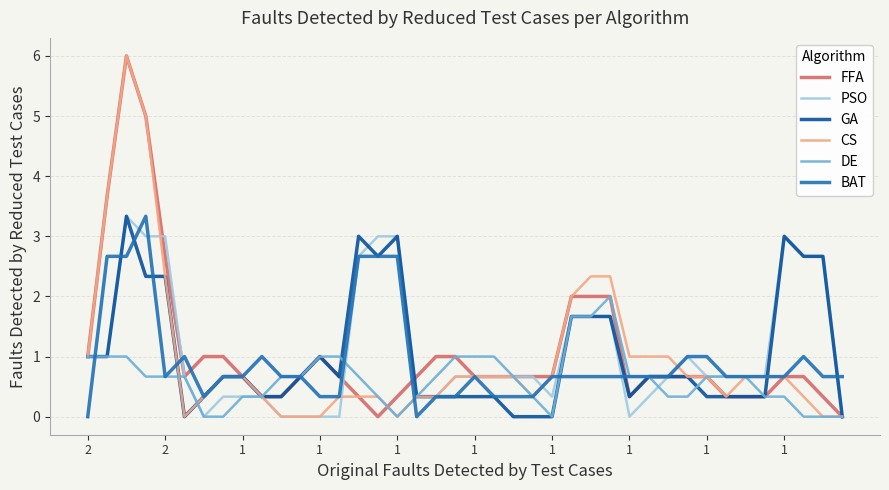

What is the highest value of the CS series?

6.0